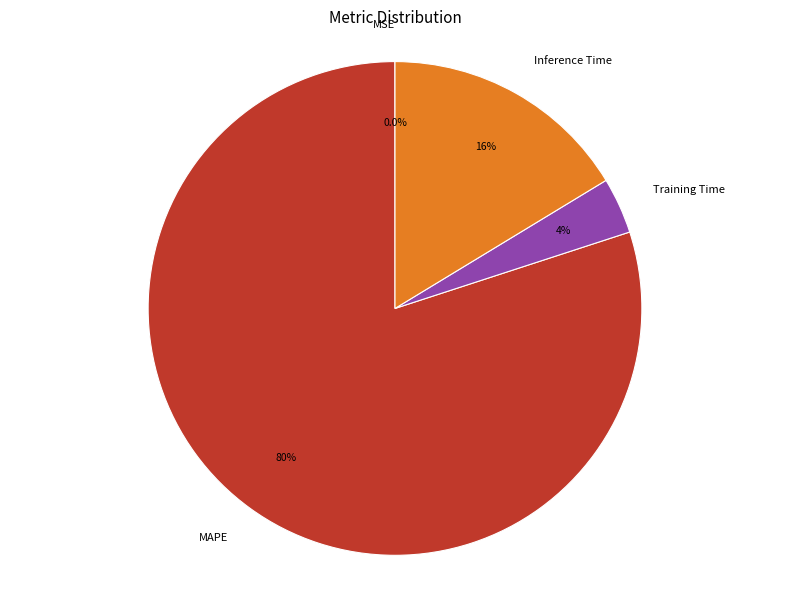

Does Training Time represent more than half of the total?

No